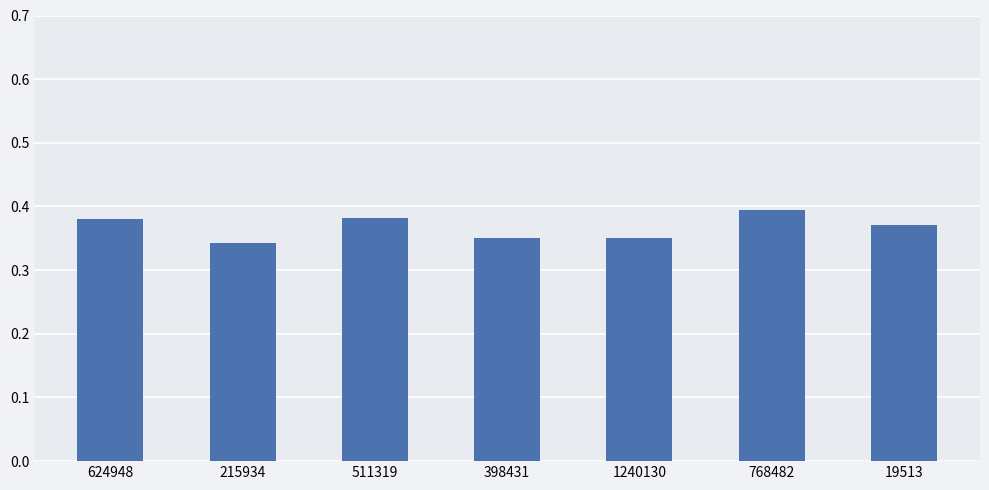

At which category does the chart reach its minimum across all series?

215934